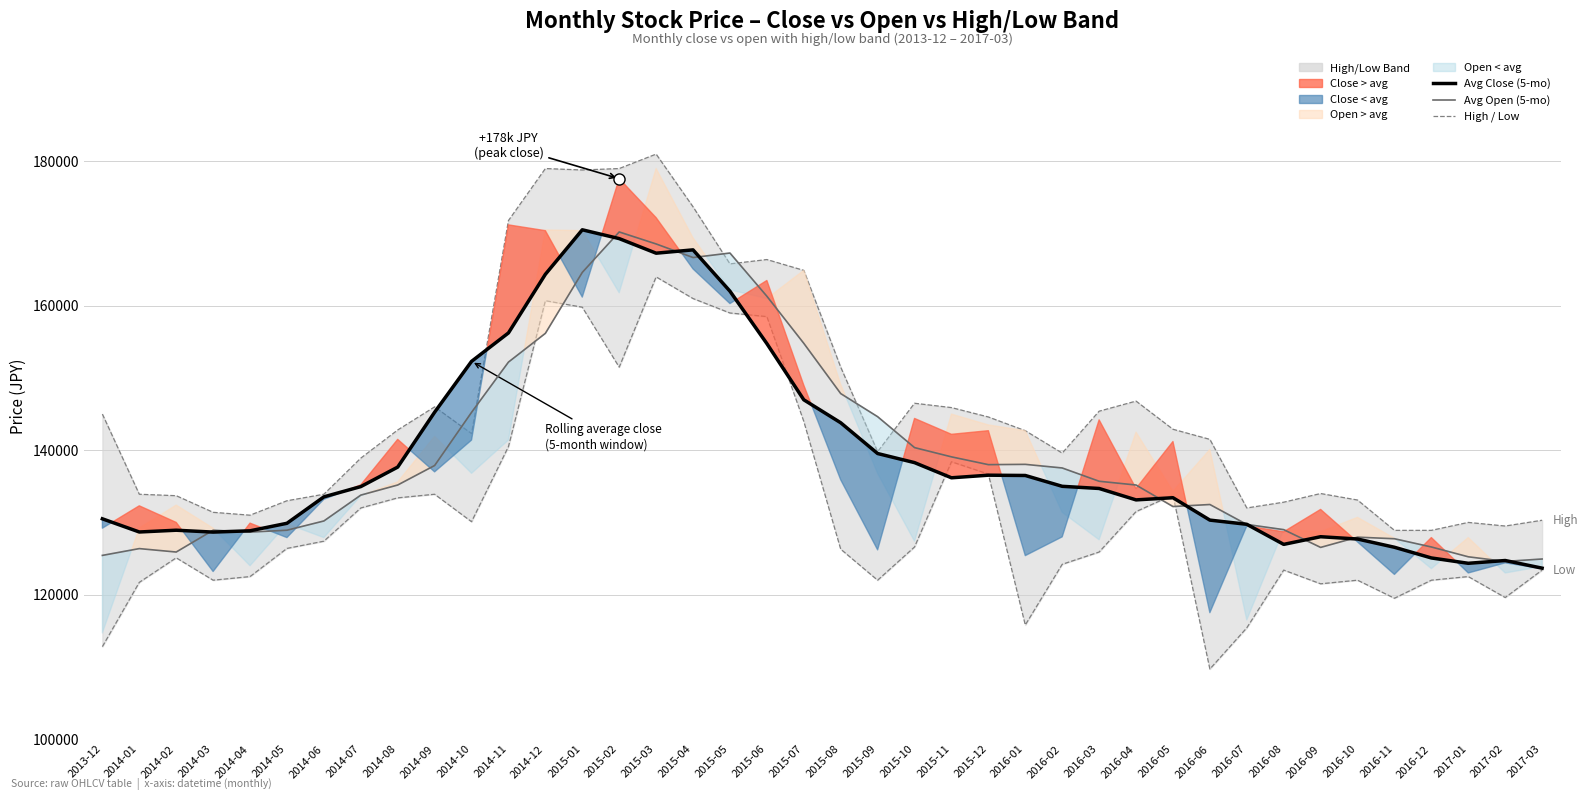

Reading right to left, transcribe all the data shown in this chart.

High: 130300.0	129500.0	130000.0	128900.0	128900.0	133100.0	134000.0	132800.0	132000.0	141500.0	142900.0	146800.0	145400.0	139600.0	142700.0	144600.0	145900.0	146500.0	139800.0	151500.0	164900.0	166400.0	165800.0	173700.0	181000.0	179000.0	178800.0	179000.0	171800.0	142300.0	146000.0	142800.0	138900.0	133900.0	133000.0	131000.0	131400.0	133700.0	133900.0	145000.0
Low: 123400.0	119600.0	122500.0	122000.0	119500.0	122000.0	121500.0	123400.0	115400.0	109700.0	133800.0	131500.0	125900.0	124200.0	115800.0	136700.0	138400.0	126600.0	122000.0	126300.0	144000.0	158500.0	159000.0	161000.0	164000.0	151500.0	159800.0	160700.0	140500.0	130100.0	133900.0	133400.0	132000.0	127400.0	126400.0	122500.0	122000.0	125100.0	121700.0	112800.0
Rolling avg close (5-mo): 123666.7	124725.0	124340.0	125080.0	126560.0	127700.0	128020.0	126960.0	129740.0	130320.0	133420.0	133120.0	134700.0	135000.0	136500.0	136540.0	136180.0	138280.0	139540.0	143800.0	146980.0	154760.0	162020.0	167740.0	167280.0	169300.0	170520.0	164360.0	156240.0	152300.0	145260.0	137660.0	134960.0	133540.0	129880.0	128840.0	128660.0	128920.0	128675.0	130500.0
Rolling avg open (5-mo): 124933.3	124600.0	125240.0	126600.0	127740.0	127960.0	126540.0	129000.0	129720.0	132480.0	132200.0	135180.0	135700.0	137540.0	138040.0	138000.0	139080.0	140360.0	144640.0	147840.0	154800.0	161320.0	167300.0	166680.0	168560.0	170220.0	164620.0	156180.0	152200.0	145240.0	137880.0	135180.0	133780.0	130200.0	128920.0	128660.0	128920.0	125900.0	126375.0	125433.3